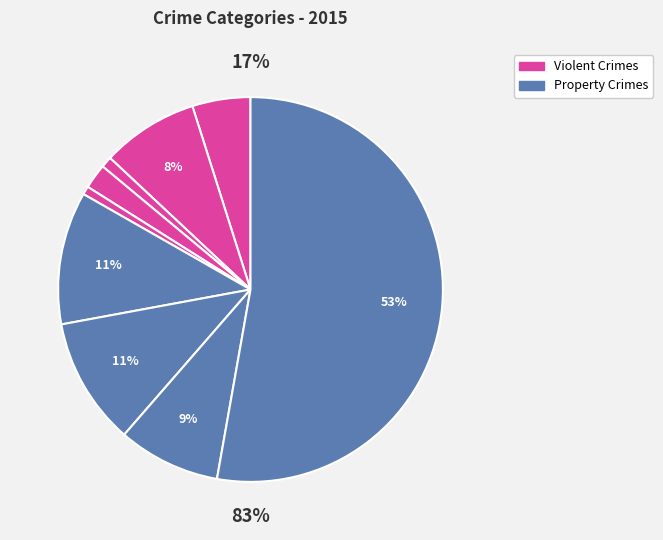

Which slice is the smallest?

Homicide